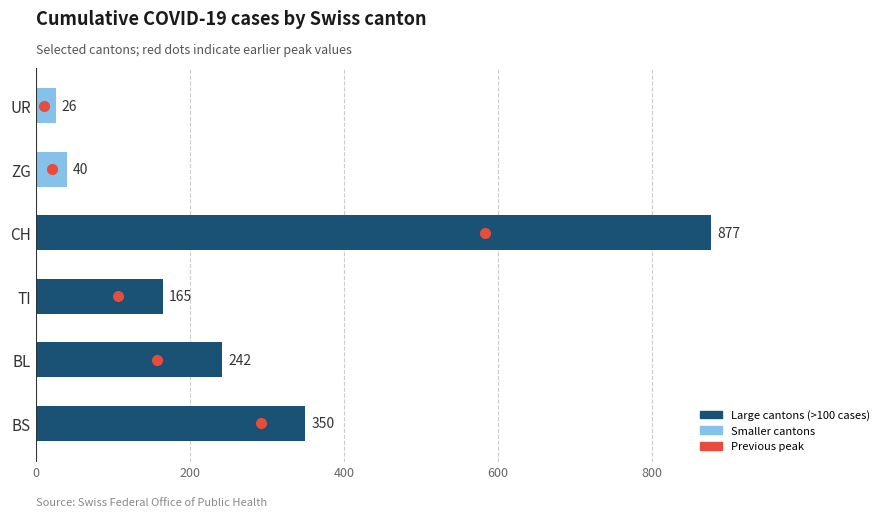

List the labels in order of value, largest first.

CH, BS, BL, TI, ZG, UR